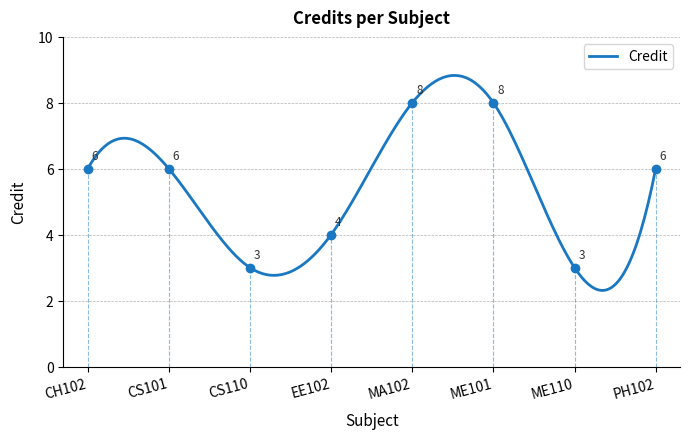

The chart shows a value of 10 at CS101. True or false?

False